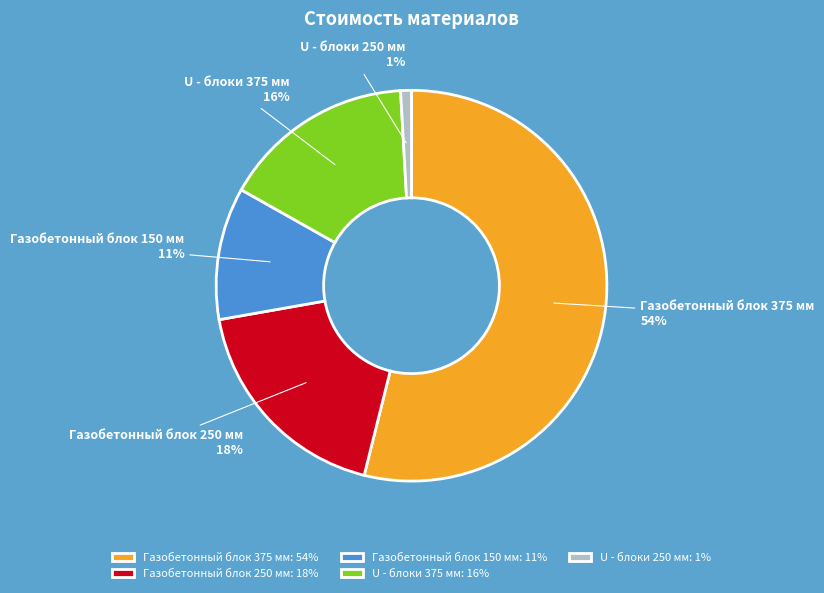

Is there a majority slice in this chart?

Yes